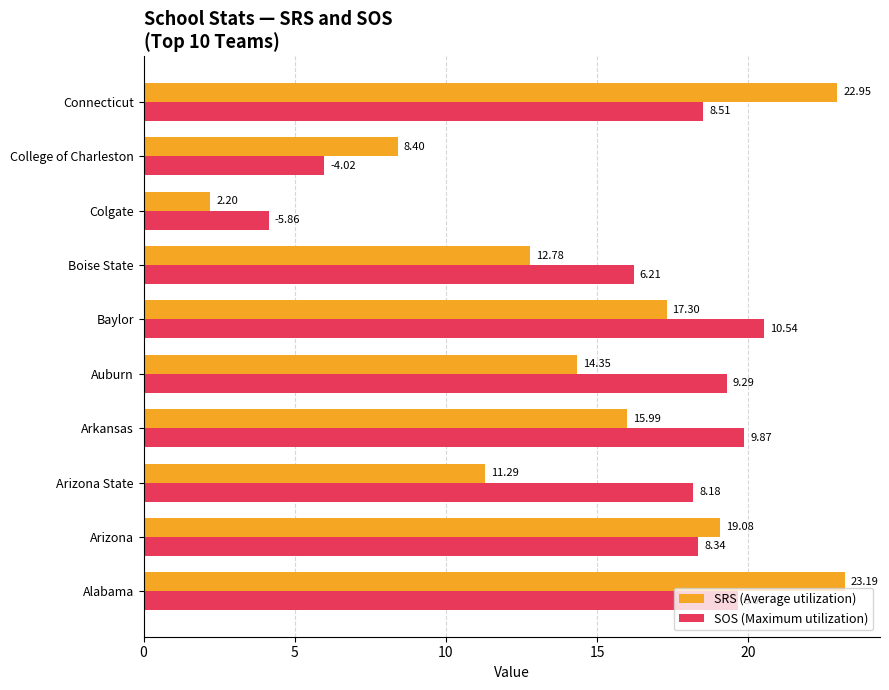

Rank the categories by SRS (Average utilization) value from highest to lowest.

Alabama, Connecticut, Arizona, Baylor, Arkansas, Auburn, Boise State, Arizona State, College of Charleston, Colgate